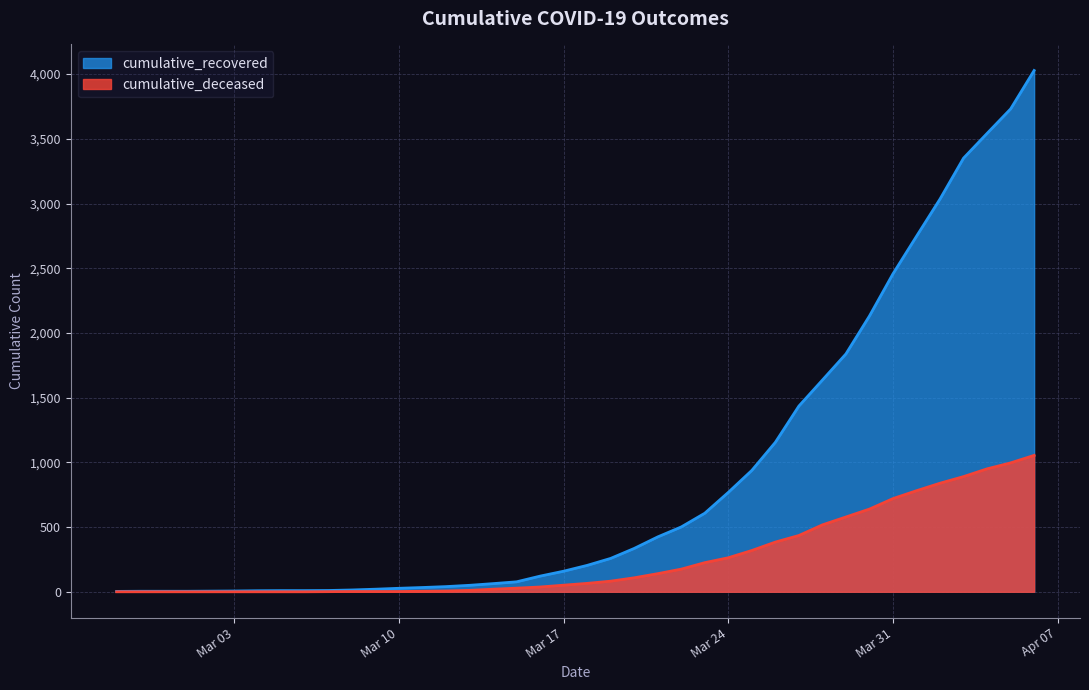

Which label corresponds to the largest value in the chart?

2020-04-06